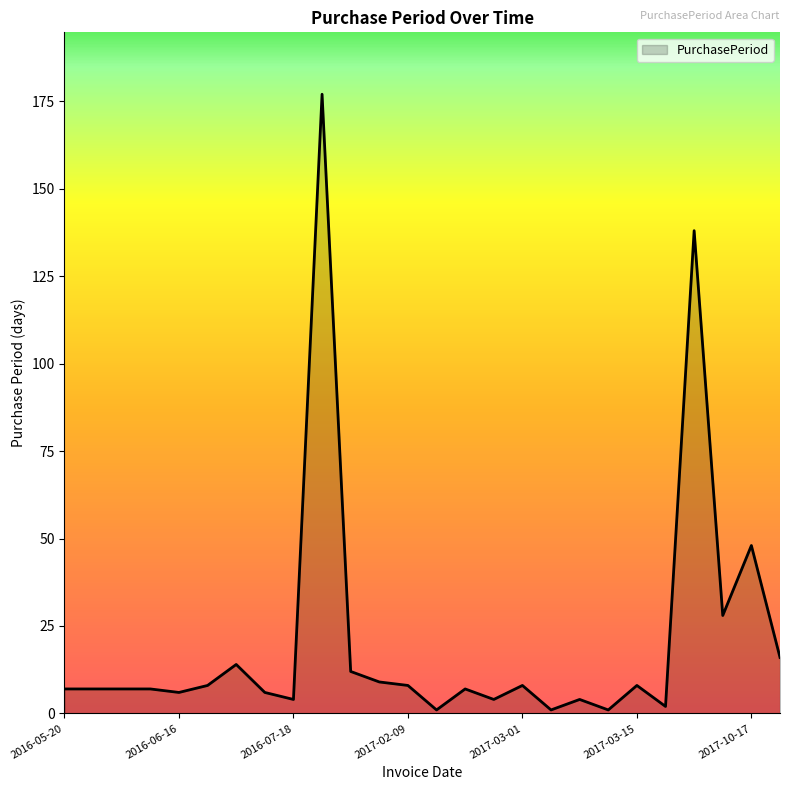

What is the difference between the maximum and minimum values?

176